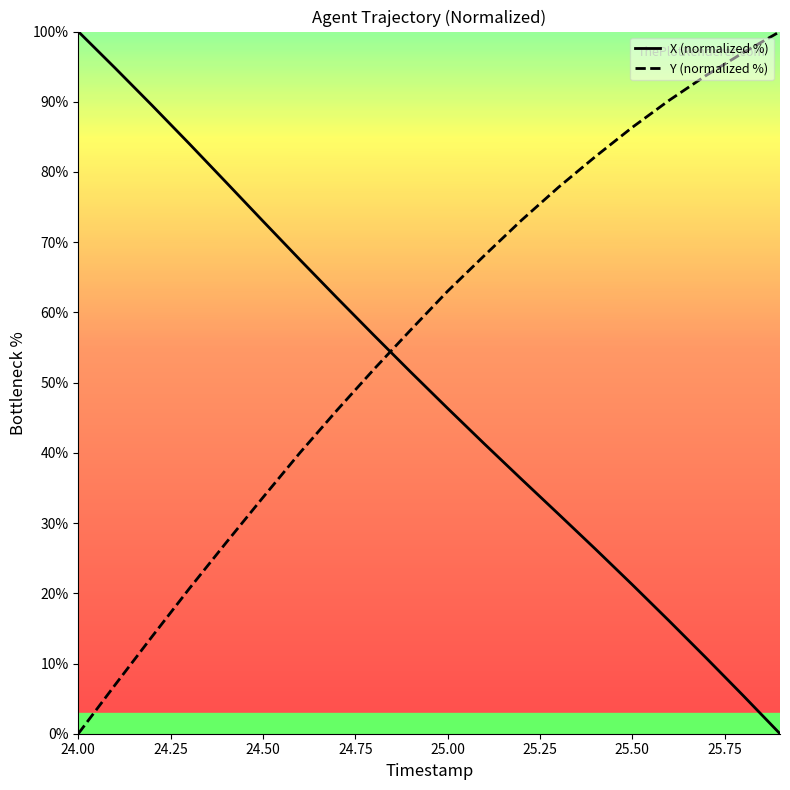

Which series has the largest total across all categories?

Y (normalized %)